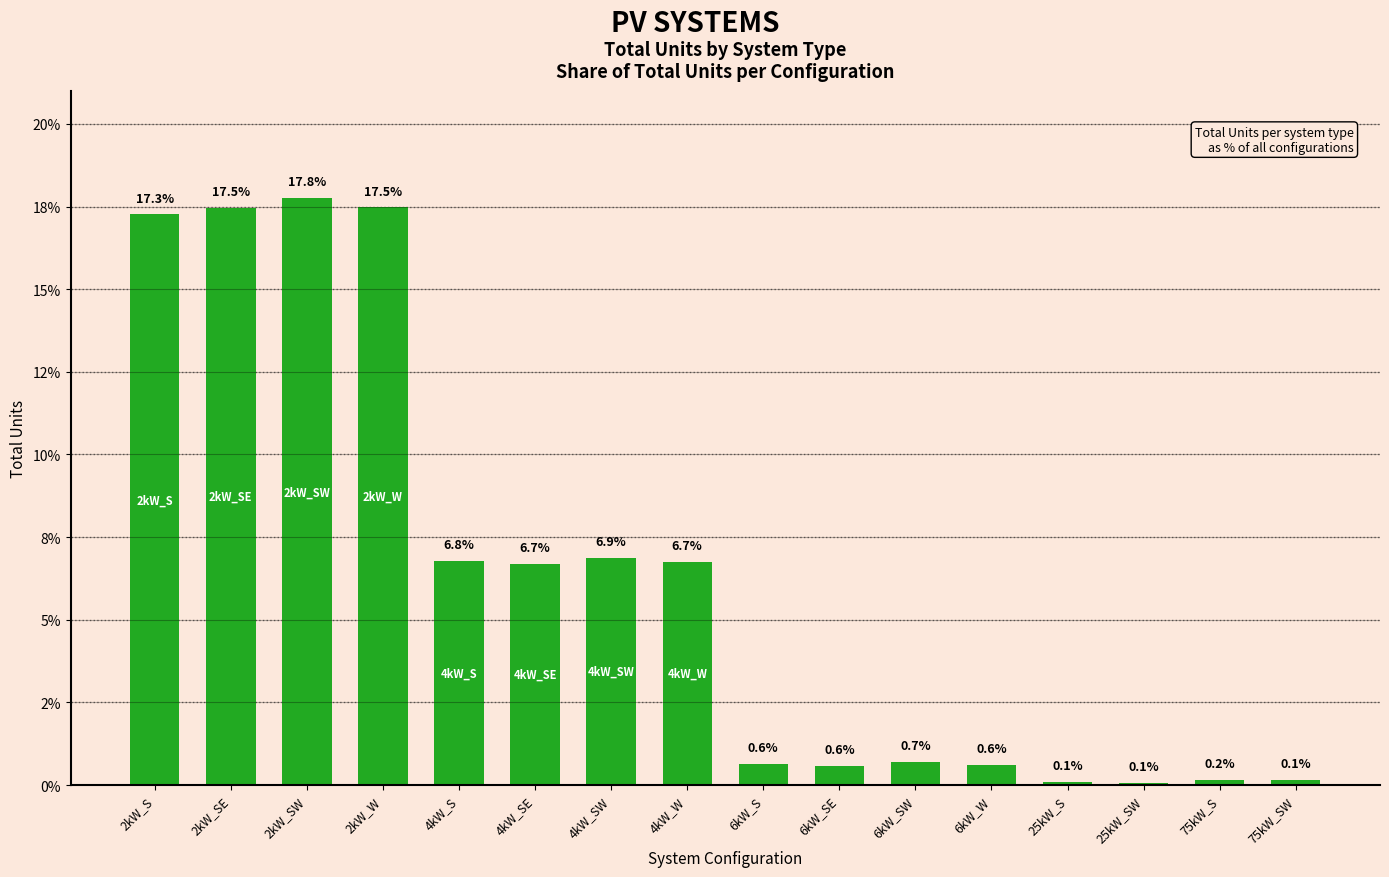

What is the smallest value displayed?

0.1